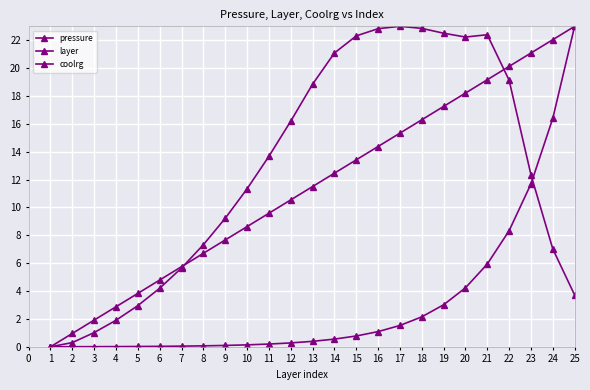

How many values in coolrg are above zero?

24